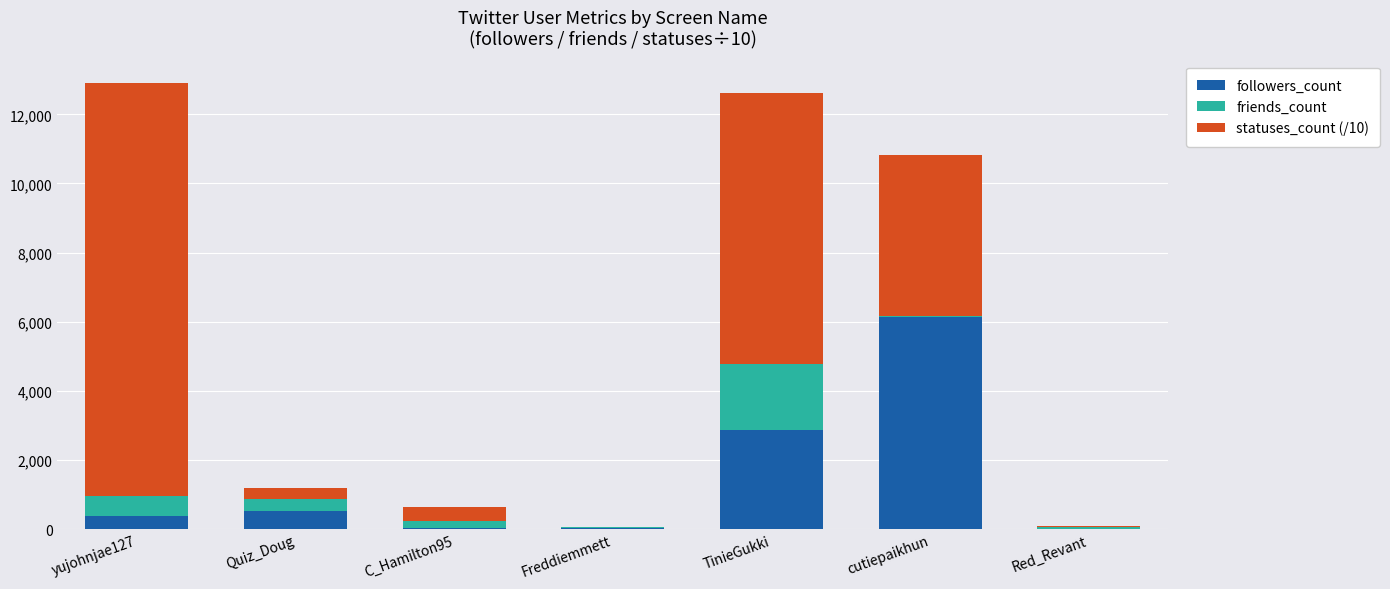

Where is followers_count nearest to the value 3069?

TinieGukki